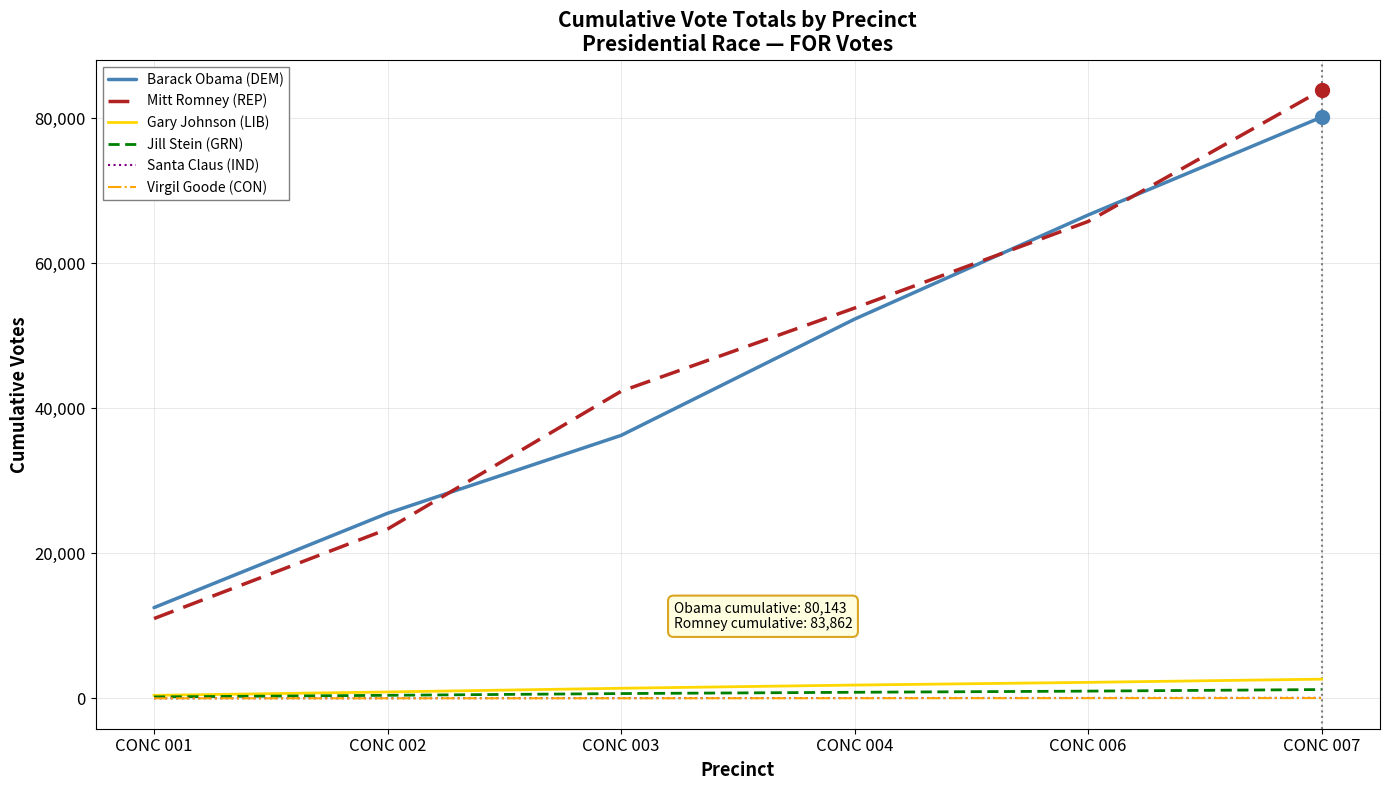

Which category has the highest value across all series?

CONC 007